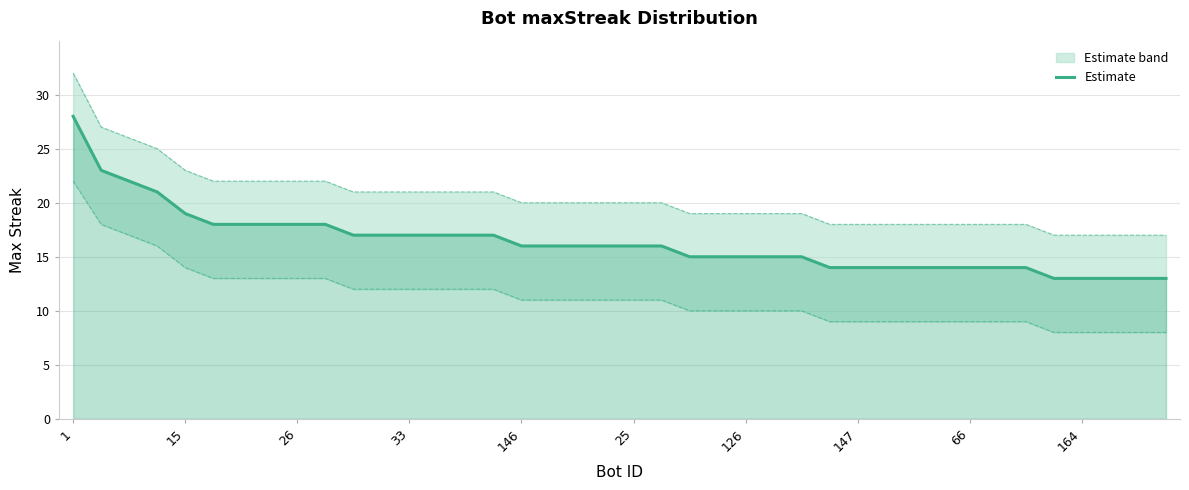

Which has a higher value, 18 or 14?

14